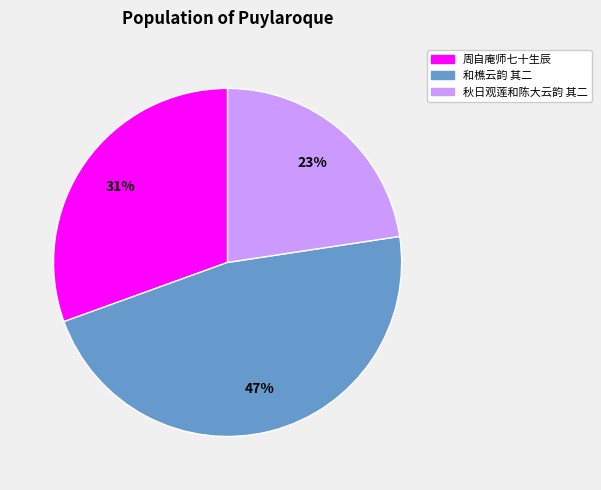

To the nearest percent, what is the average slice percentage?

33%